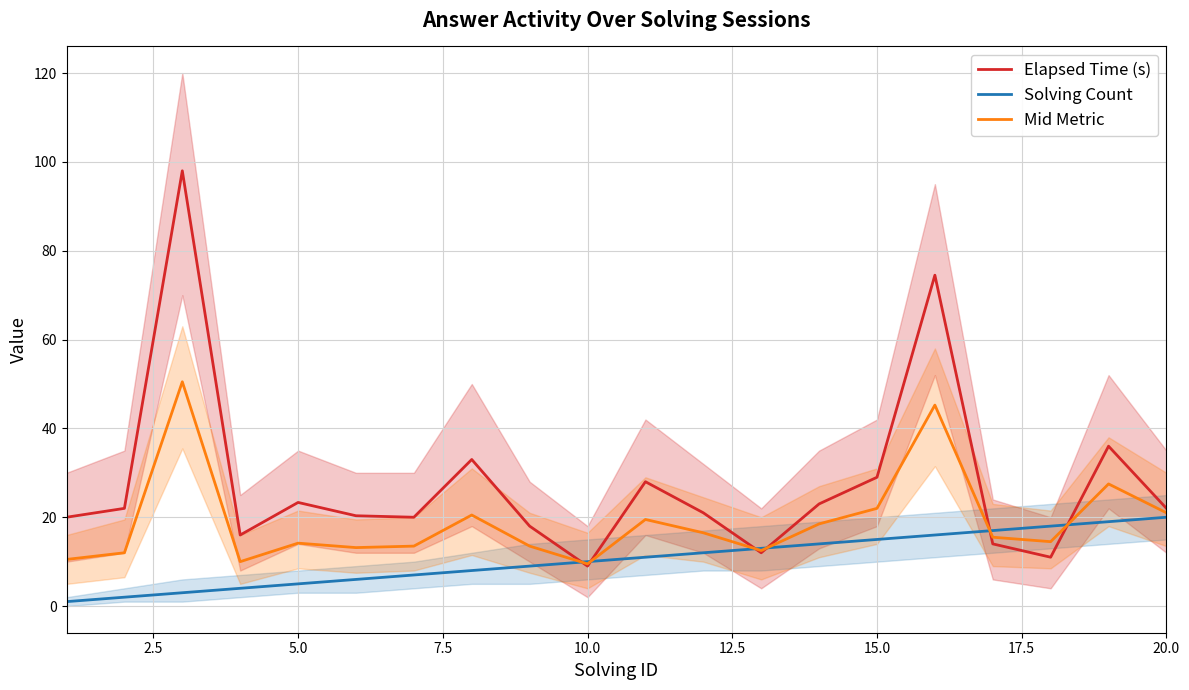

Is it true that Elapsed Time (s) equals 22.0 at 20.0?

True